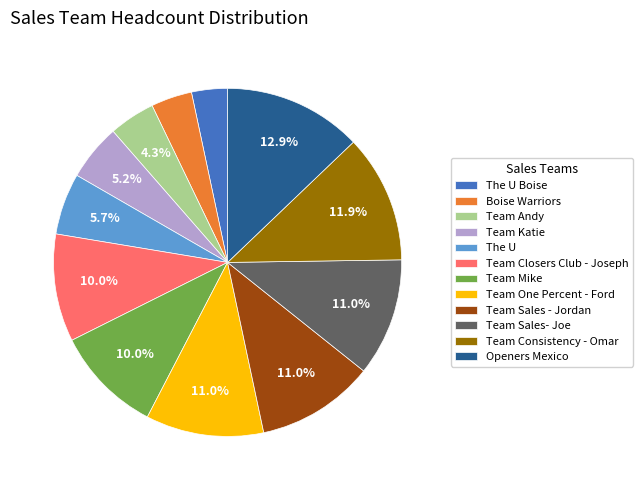

Which category has the biggest portion of the pie?

Openers Mexico